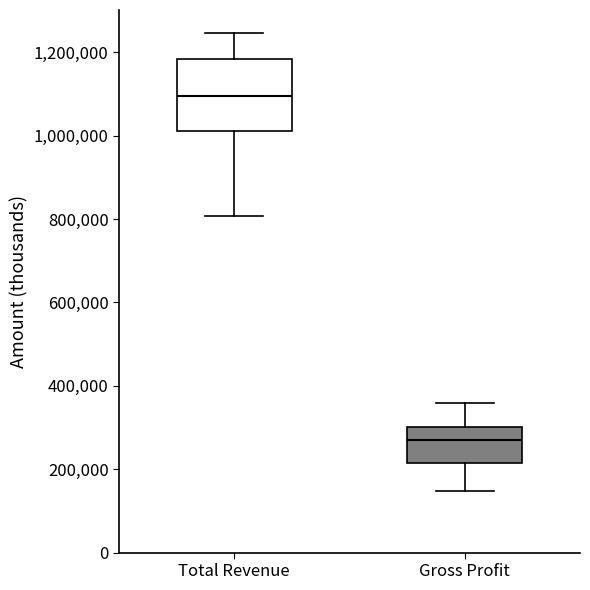

Reading left to right, transcribe this box plot: for each box, give where its median line is, the range the box spans, and where its two whiskers end, as read against the y-axis. The values are not printed on the chart, so give them approximately, as read against the axis.

Total Revenue: median 1100000, box 1020000 to 1180000, whiskers 800000 to 1240000
Gross Profit: median 260000, box 220000 to 300000, whiskers 140000 to 360000